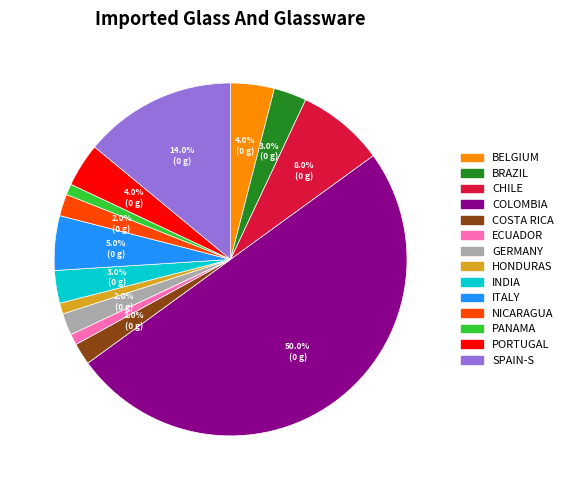

Count the number of slices in the pie.

14